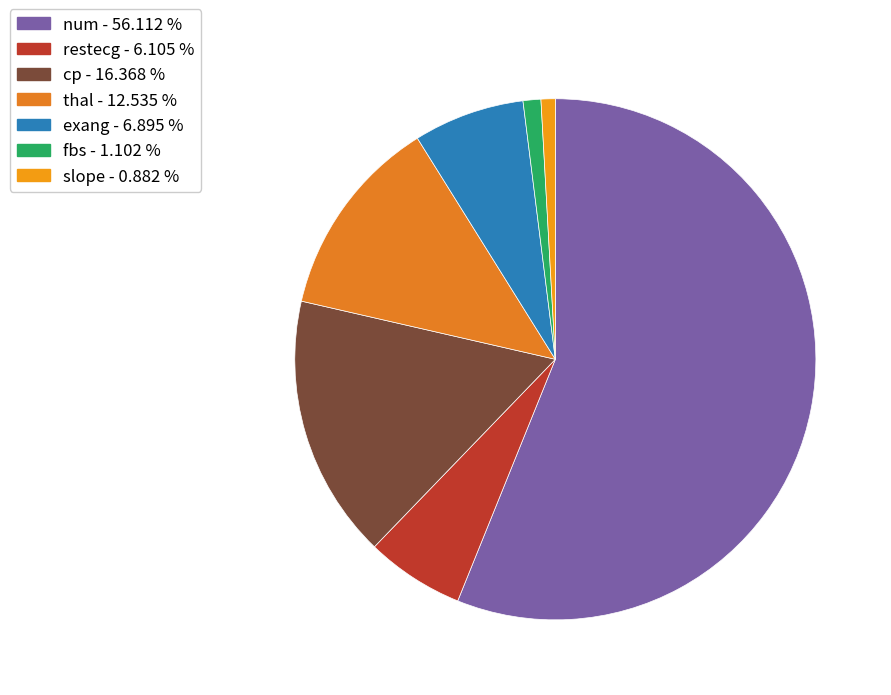

Is there a majority slice in this chart?

Yes